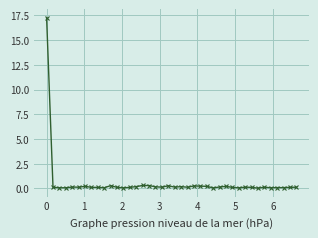

What is the greatest value displayed?

17.3